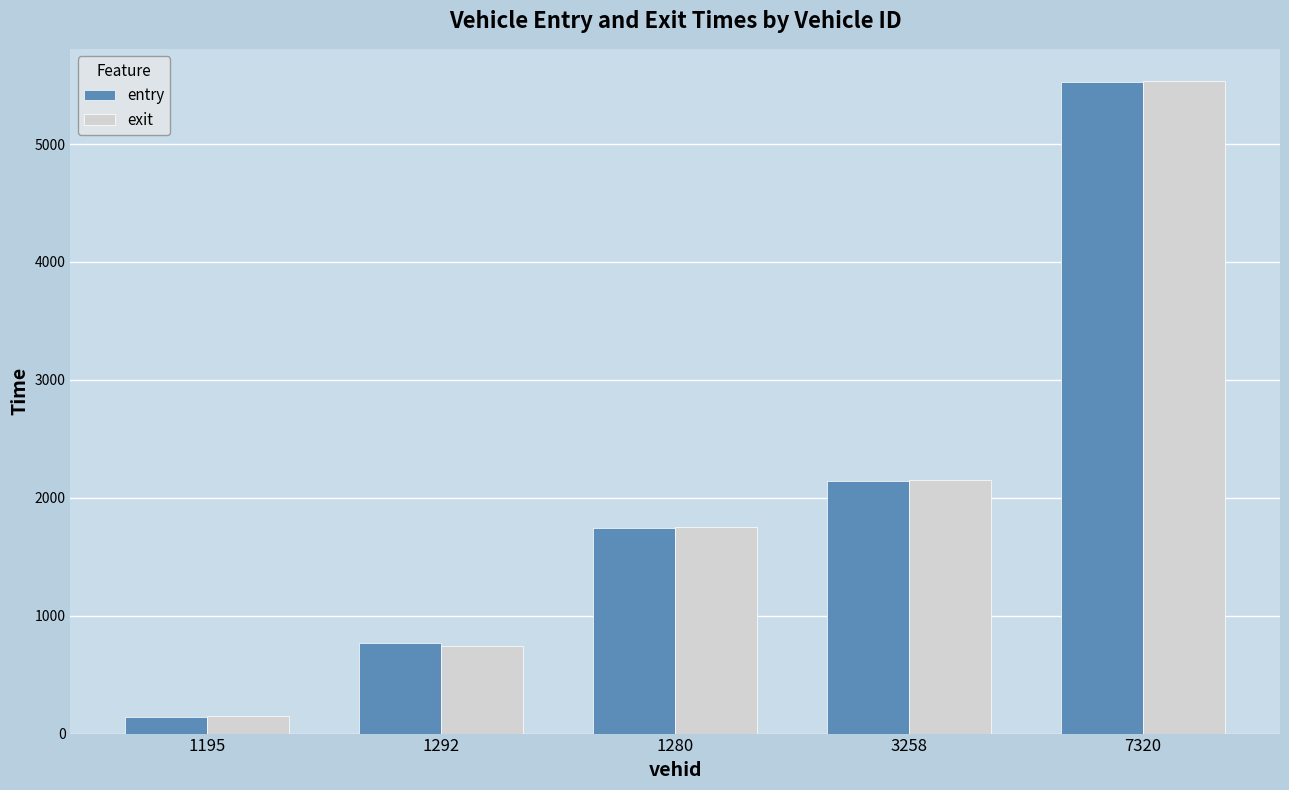

Which label corresponds to the largest value in the chart?

7320